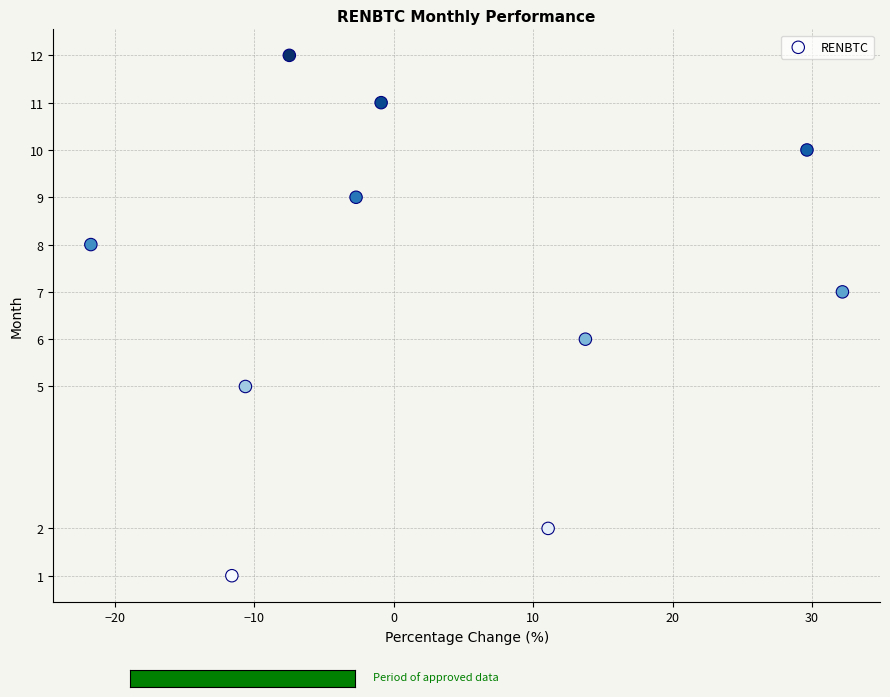

What is the range of Y values (max minus min)?

11